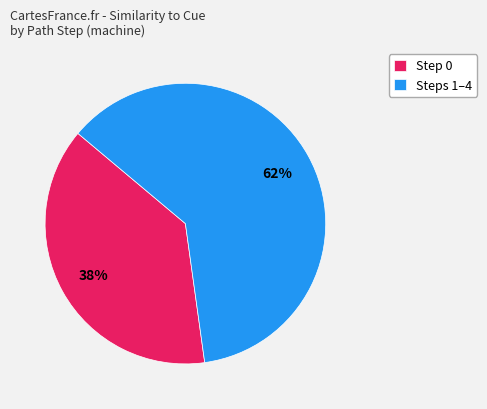

Is there a majority slice in this chart?

Yes